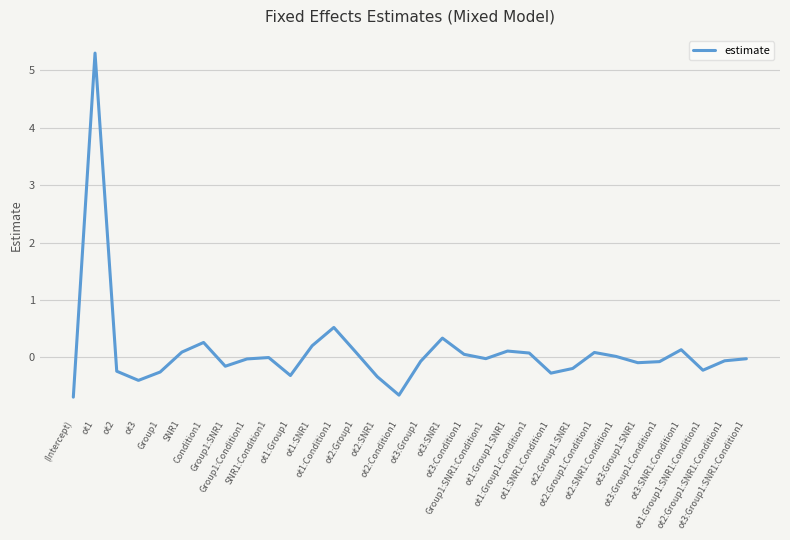

What is the difference between the values at ot3:SNR1:Condition1 and ot2?

0.4